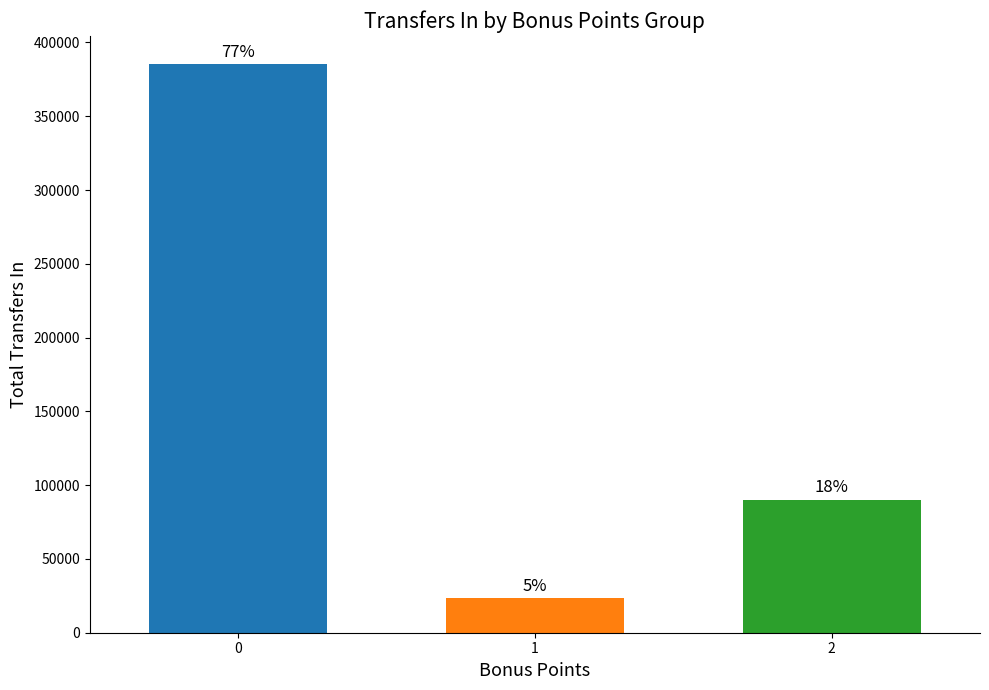

How many bars are there in total?

3